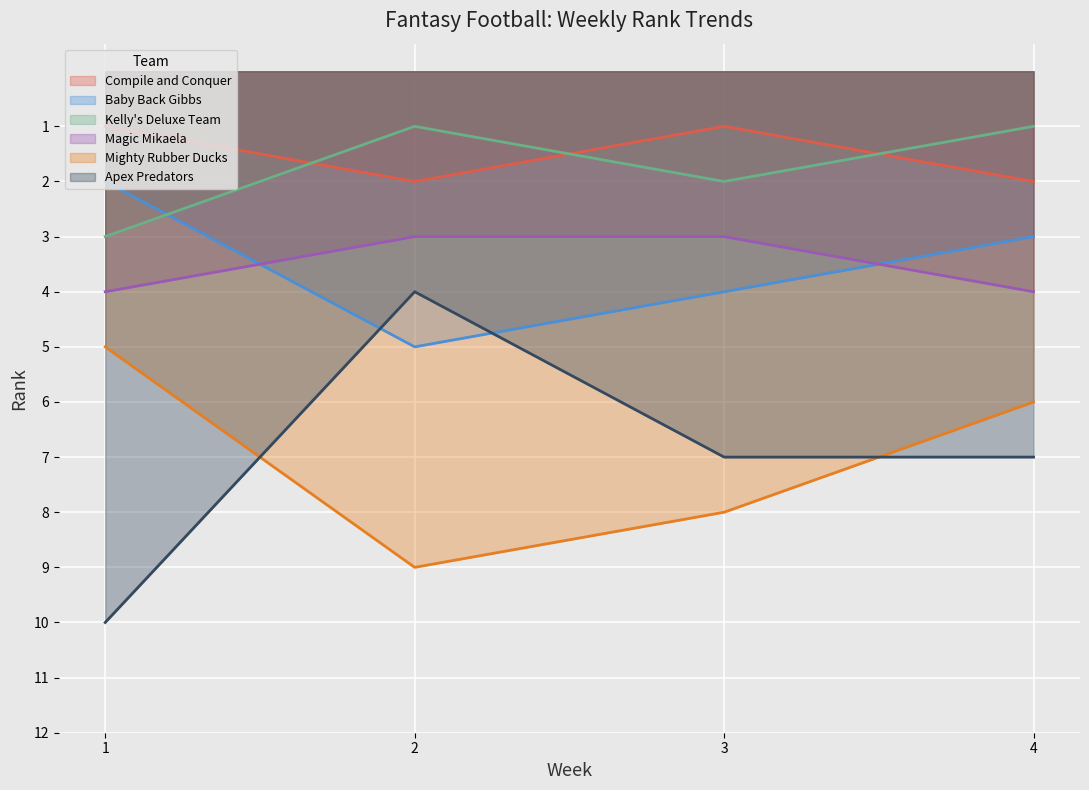

What are all the series names shown in the legend?

Compile and Conquer, Baby Back Gibbs, Kelly's Deluxe Team, Magic Mikaela, Mighty Rubber Ducks, Apex Predators